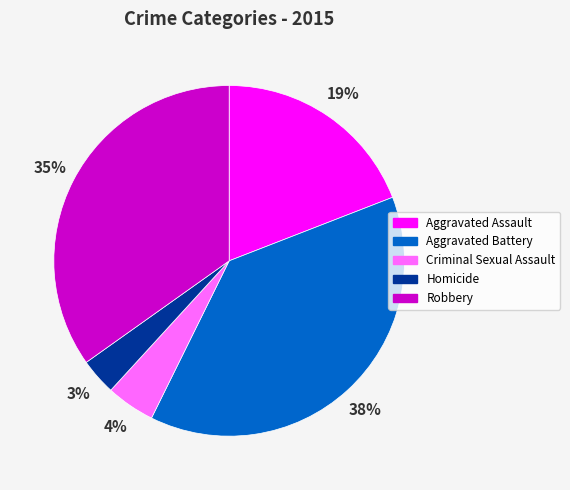

Combined, do Homicide and Criminal Sexual Assault account for over 50%?

No